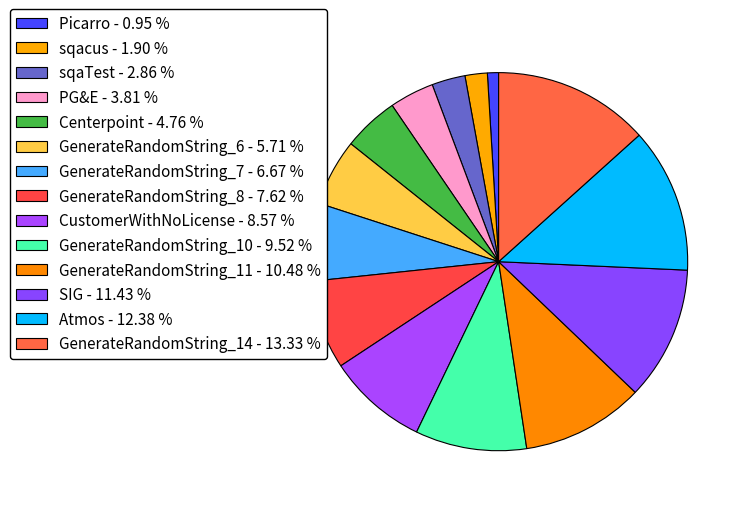

To the nearest percent, what is the average slice percentage?

7%